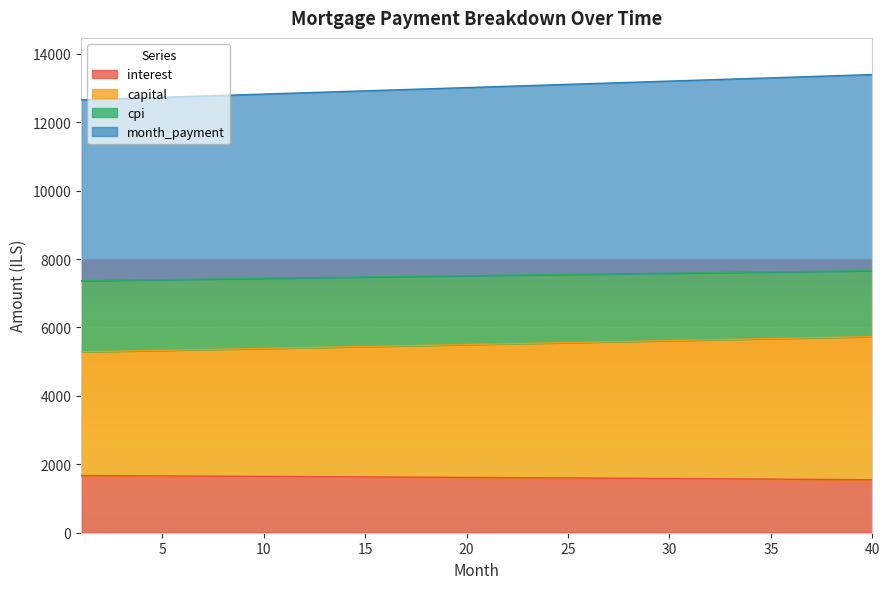

What is the maximum value for interest?

1670.1